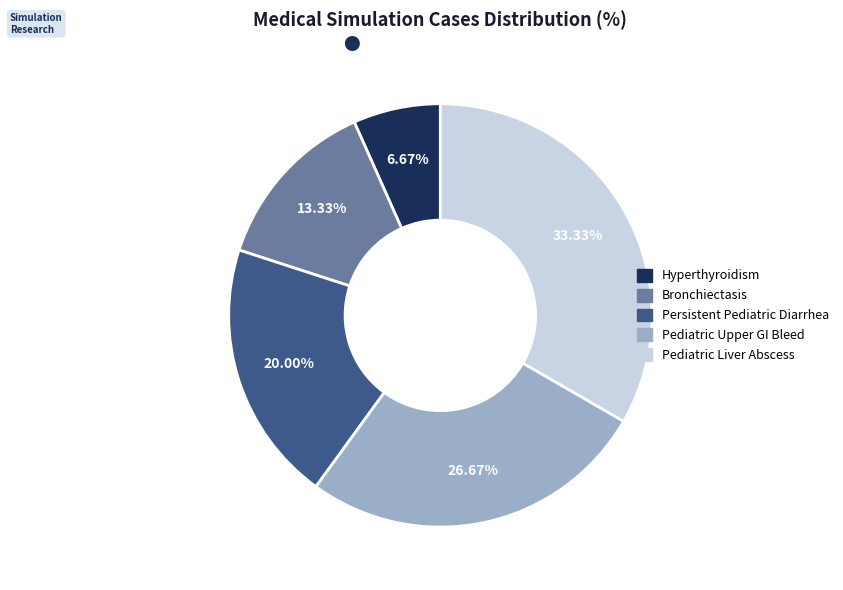

What is the largest slice in the pie chart?

Pediatric Liver Abscess